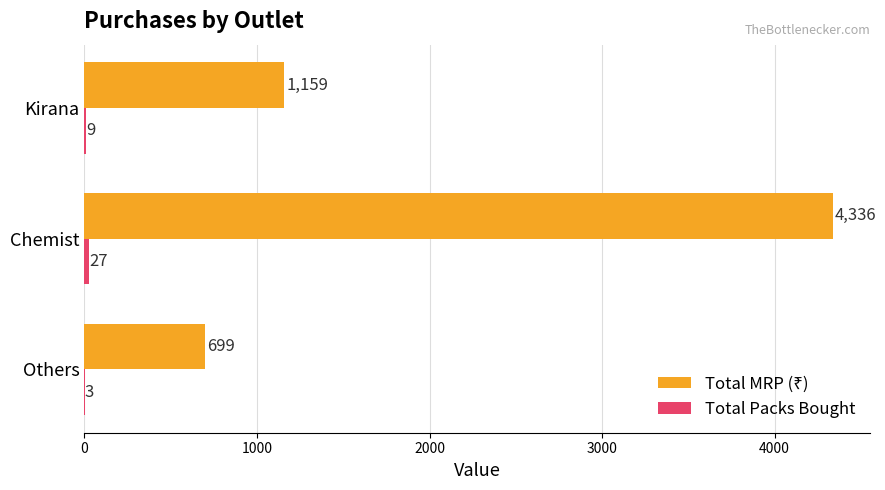

What is the total value across all series at Others?

702